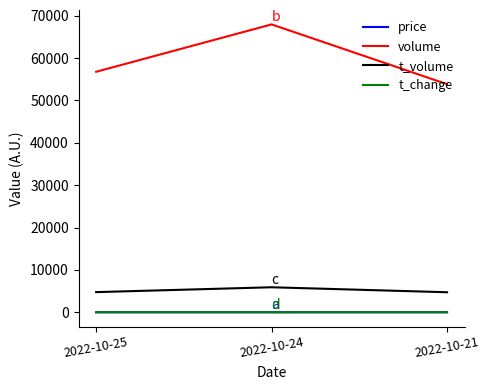

At which category does the chart reach its peak across all series?

2022-10-24